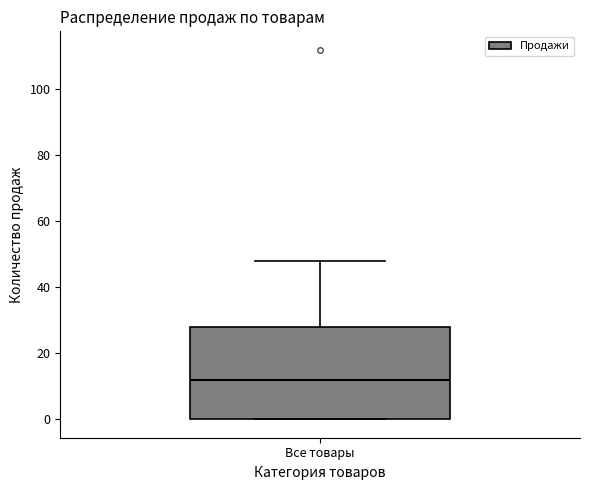

Read this box plot against the y-axis: the position of the median line, the range covered by the box, and the ends of both whiskers. The values are not printed on the chart, so give them approximately, as read against the axis.

median 12, box 0 to 28, whiskers 0 to 48